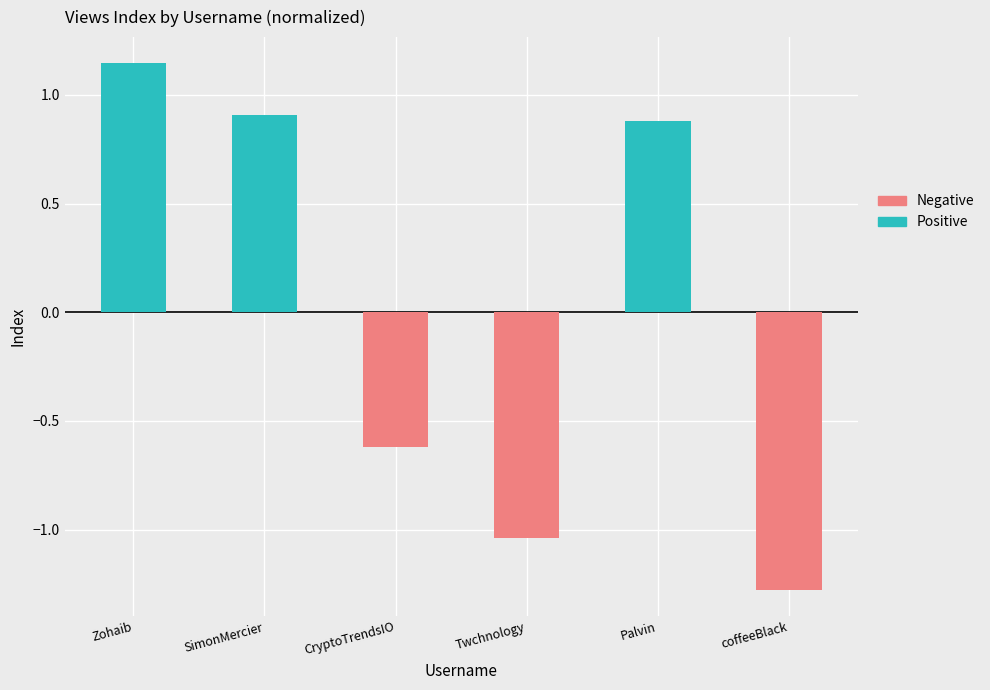

The value of Negative at SimonMercier is -0.6. True or false?

False